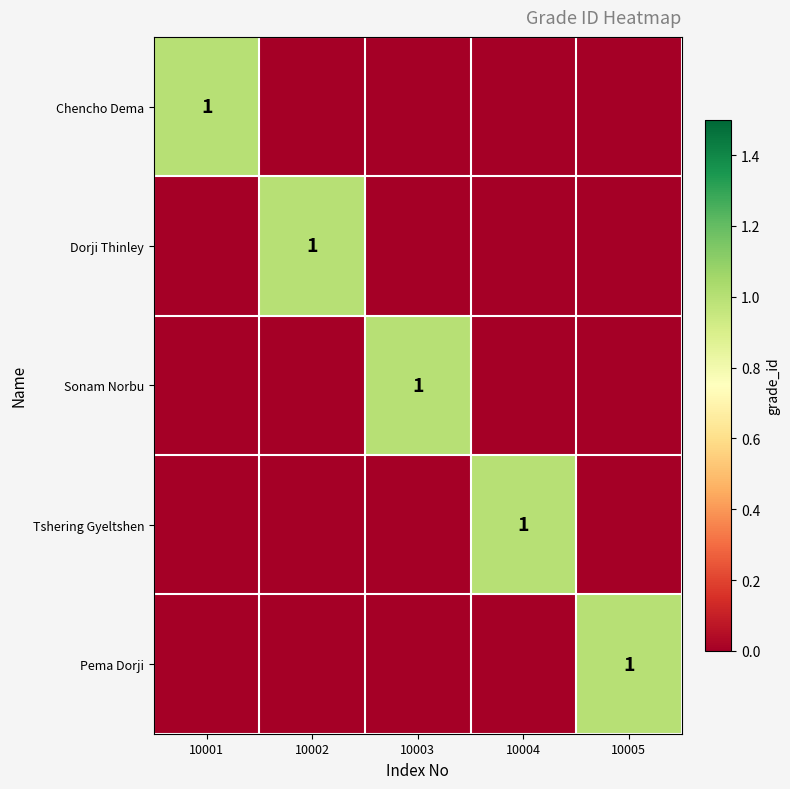

What is the difference between the highest and lowest values at 10005?

1